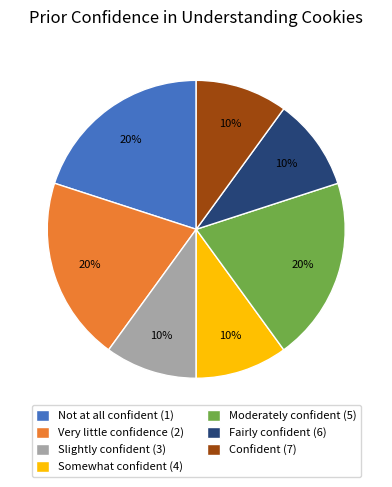

To the nearest percent, what is the combined percentage of Moderately confident (5) and Very little confidence (2)?

40%